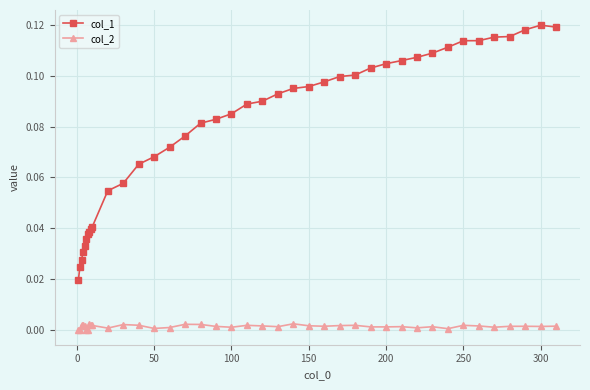

How many data points does each series have?

40